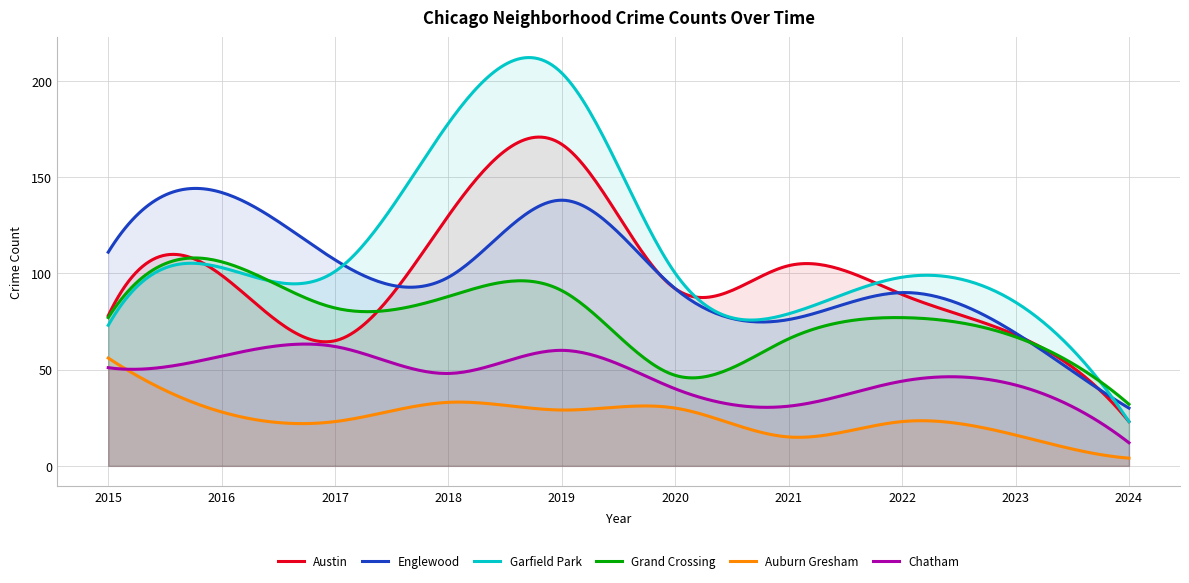

The Grand Crossing series shows 81 at 2020. True or false?

False